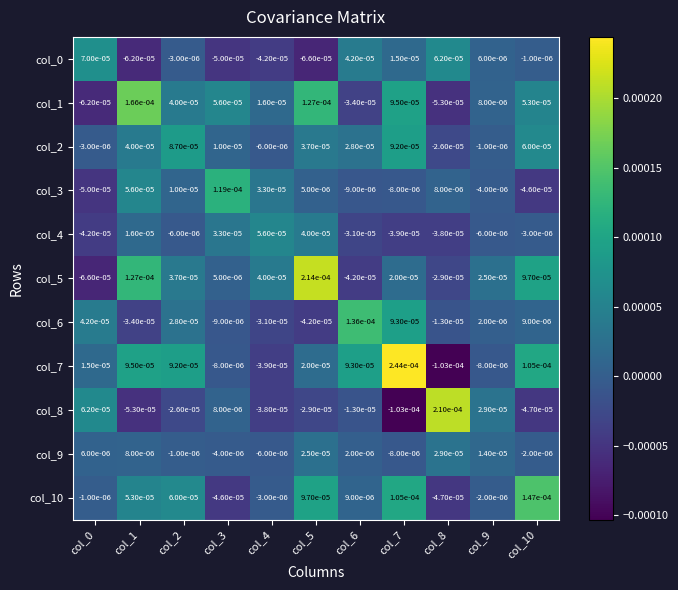

At how many categories does at least one series exceed 0?

11